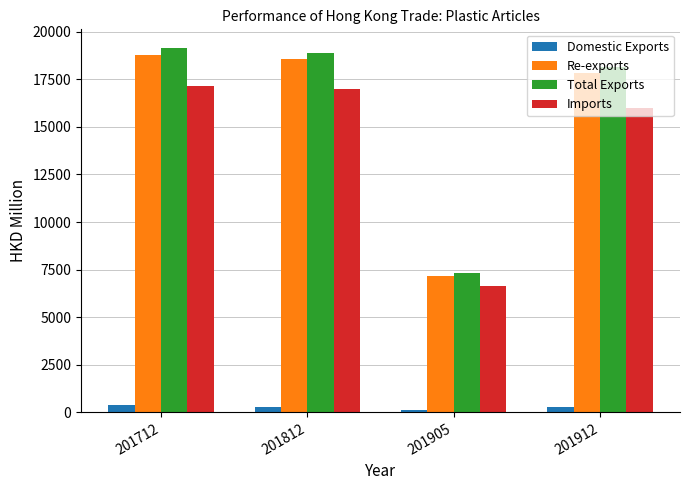

How many groups of bars are there?

4